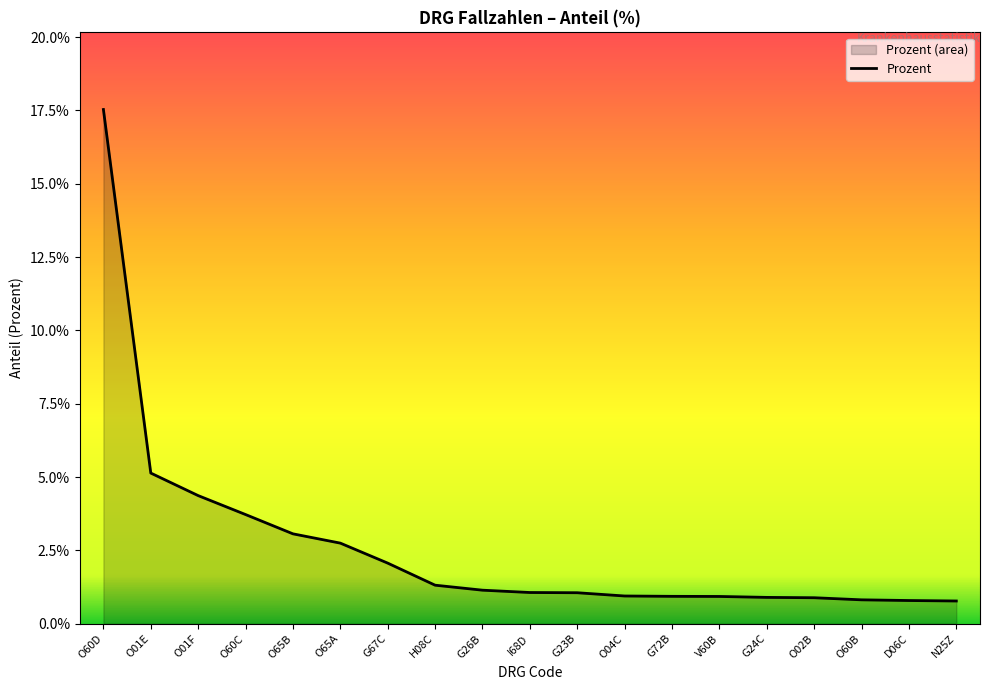

True or false: there are more than 1 points higher than both neighbors.

False